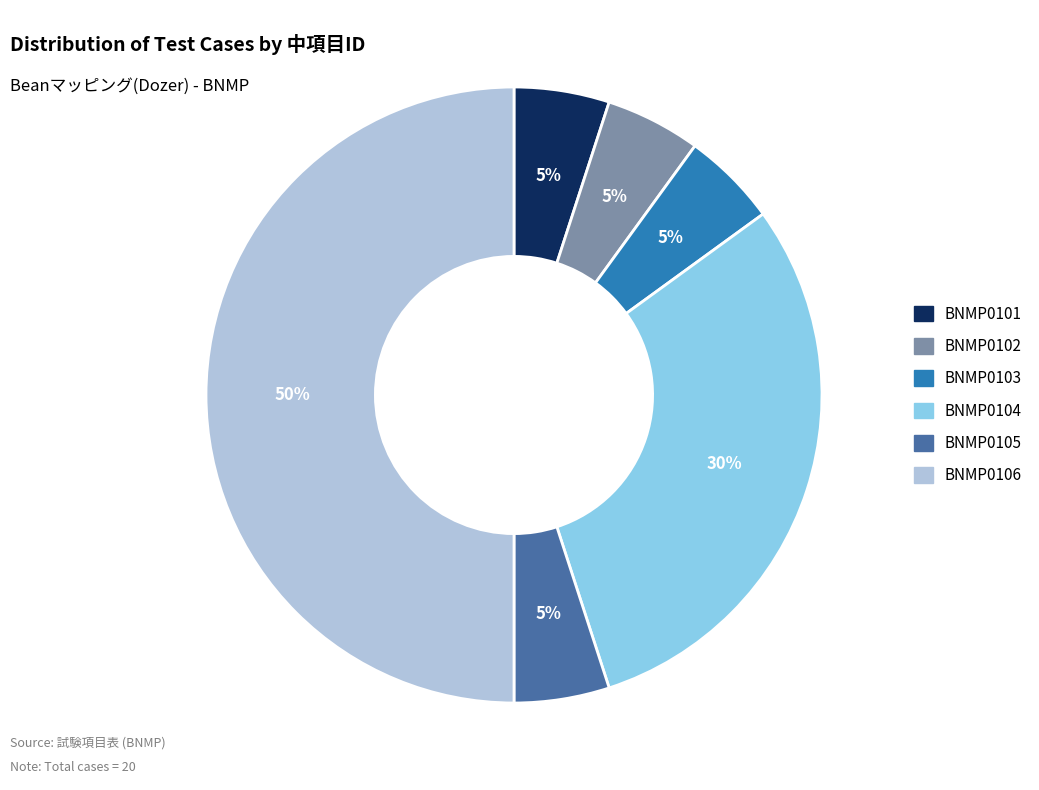

To the nearest percent, what is the difference between the largest and smallest slice percentages?

45%